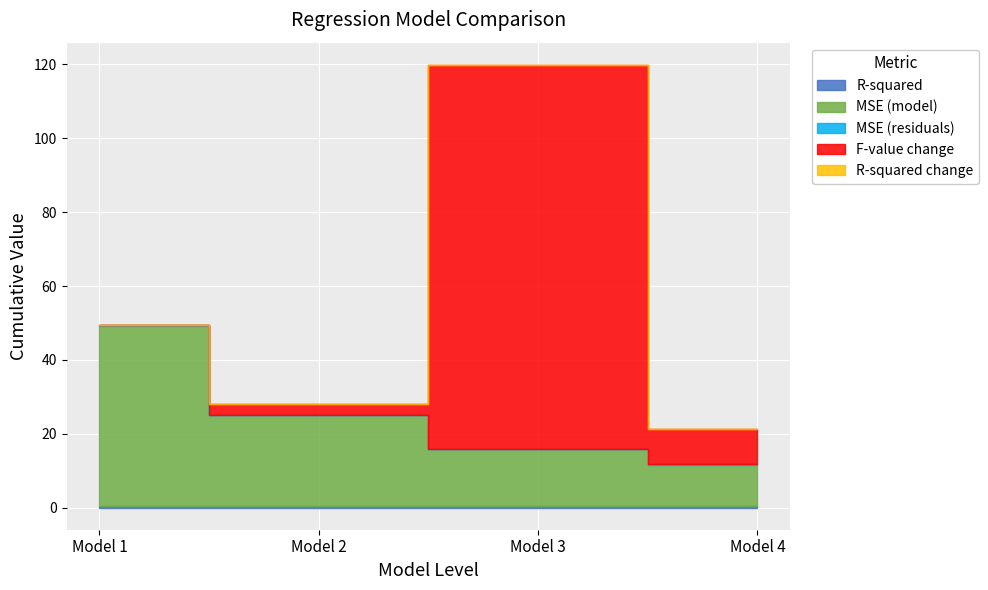

Is it true that F-value change equals 3.1 at Model 2?

True